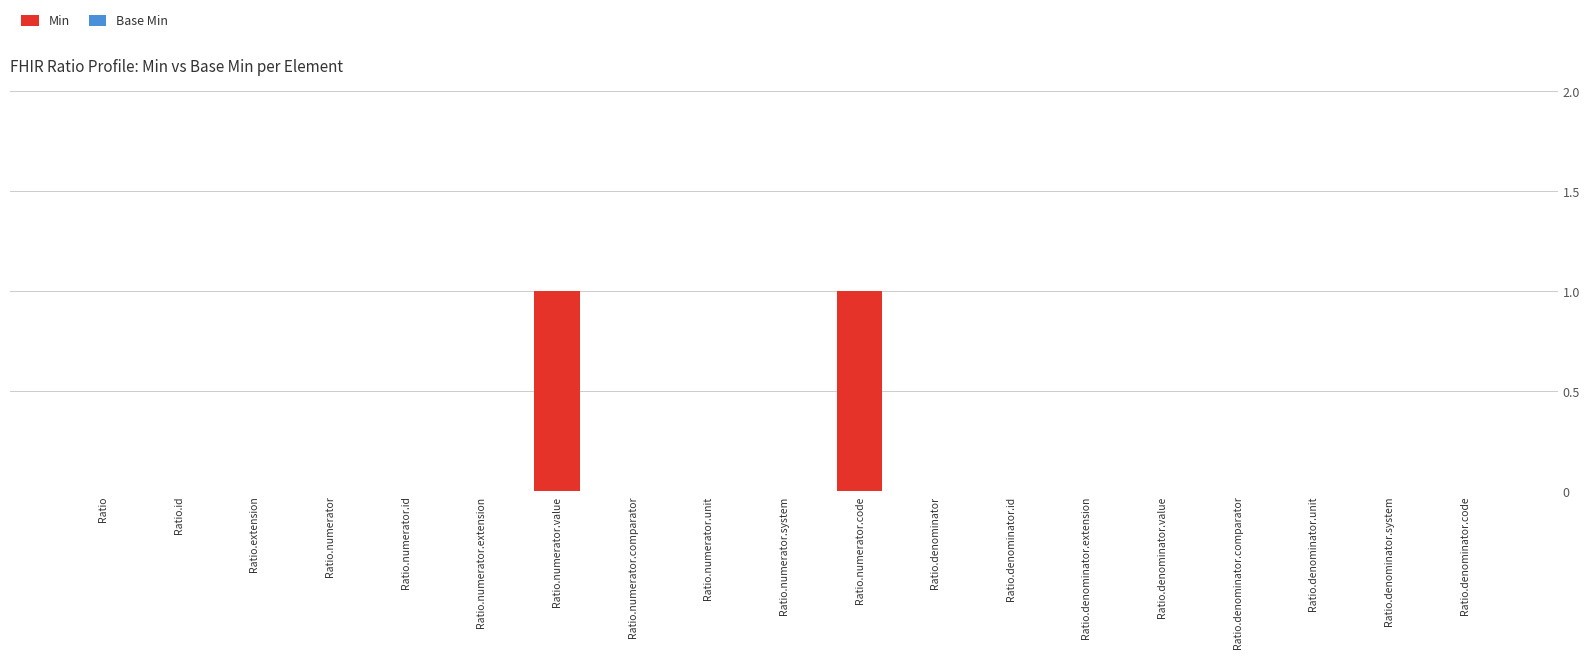

Is it true that the value at Ratio.denominator is 1?

False